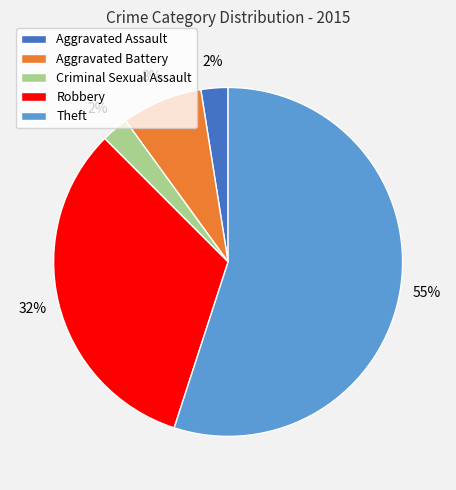

Which slice is the largest?

Theft